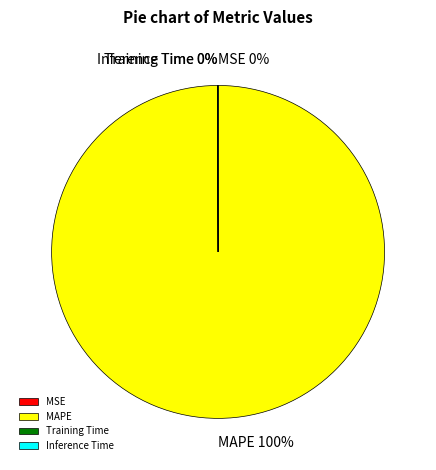

True or false: MAPE accounts for 100% of the total.

True